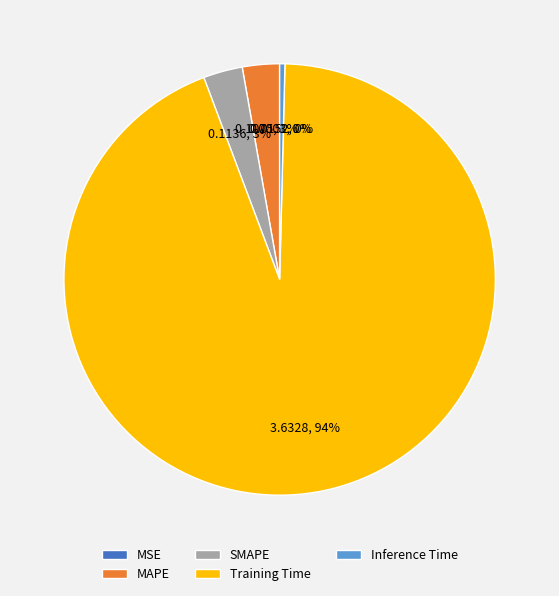

Does any single category account for the majority?

Yes